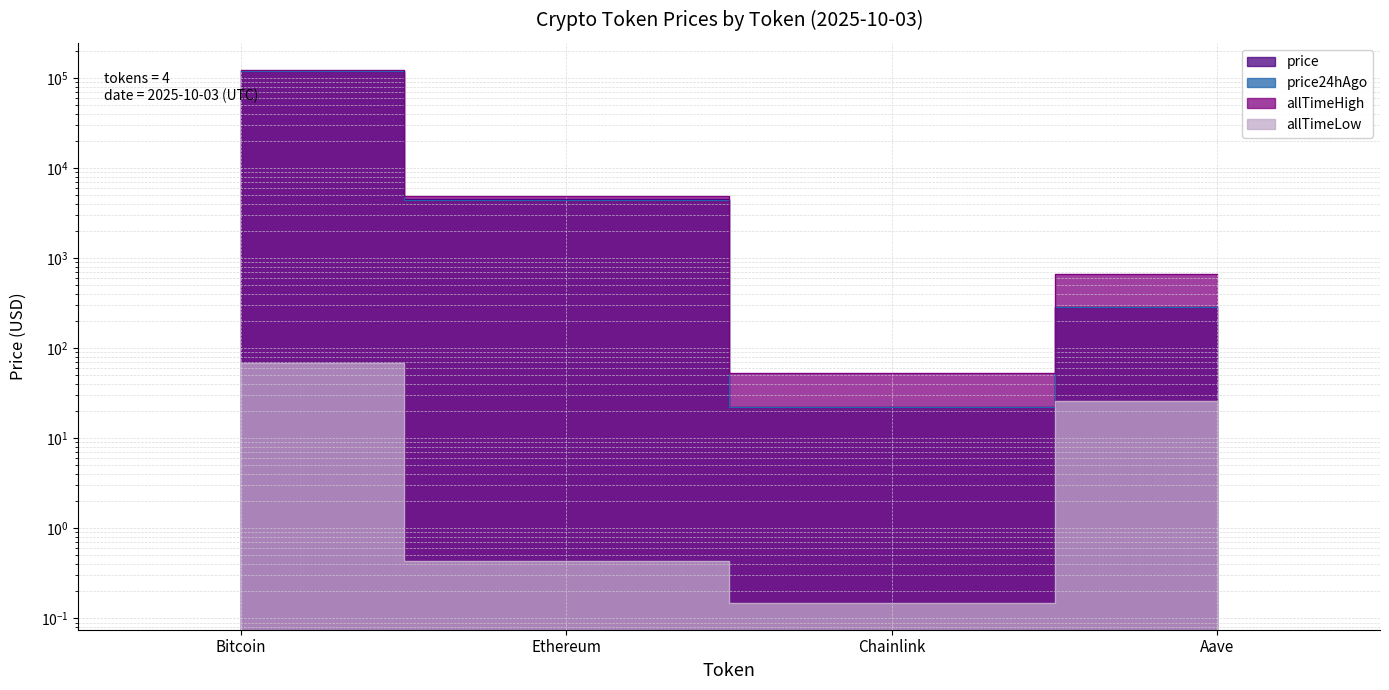

At which label is allTimeHigh closest to 62090?

Ethereum